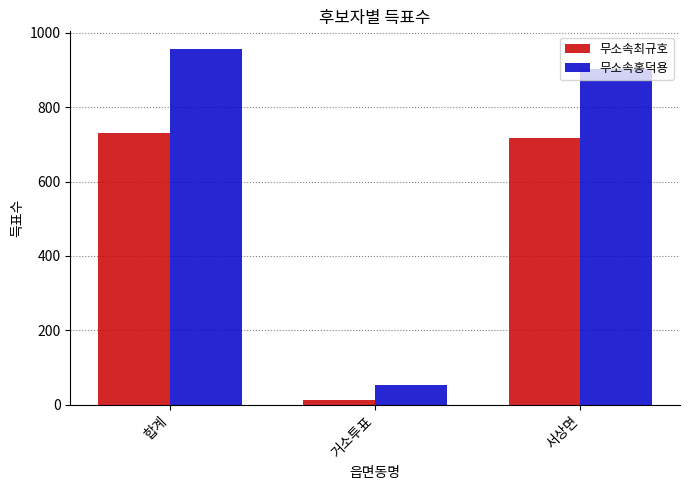

How many data points does each series have?

3